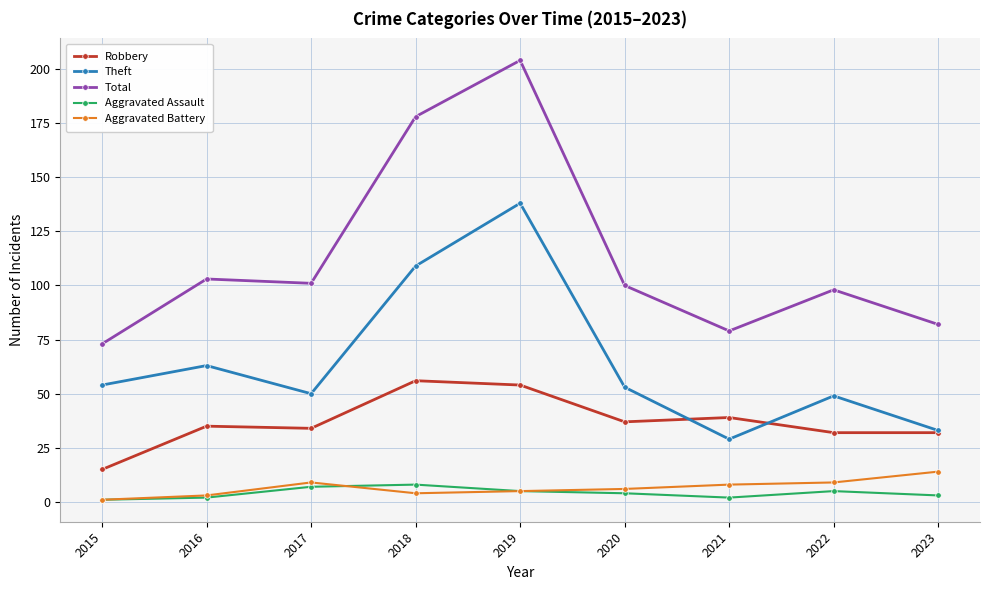

What are all the series names shown in the legend?

Robbery, Theft, Total, Aggravated Assault, Aggravated Battery